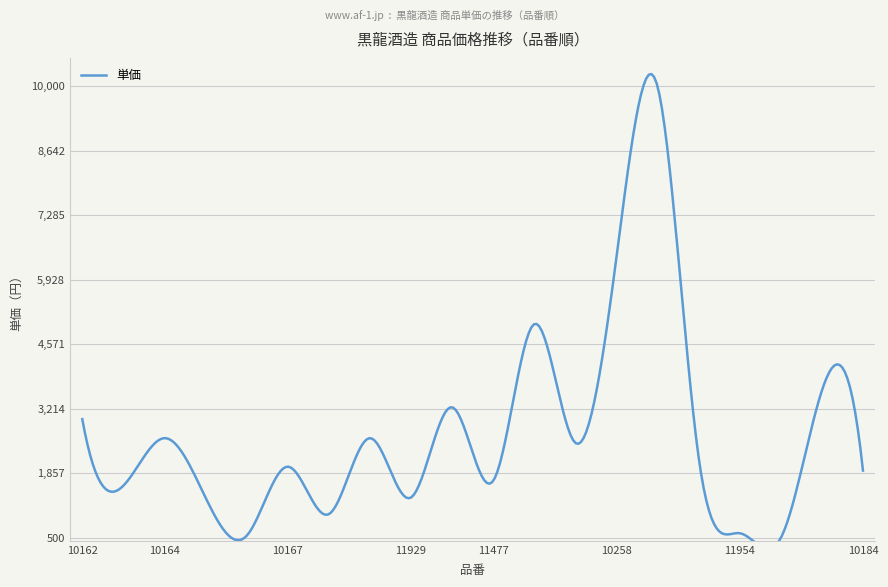

How many points are higher than both their immediate neighbors (excluding endpoints)?

7